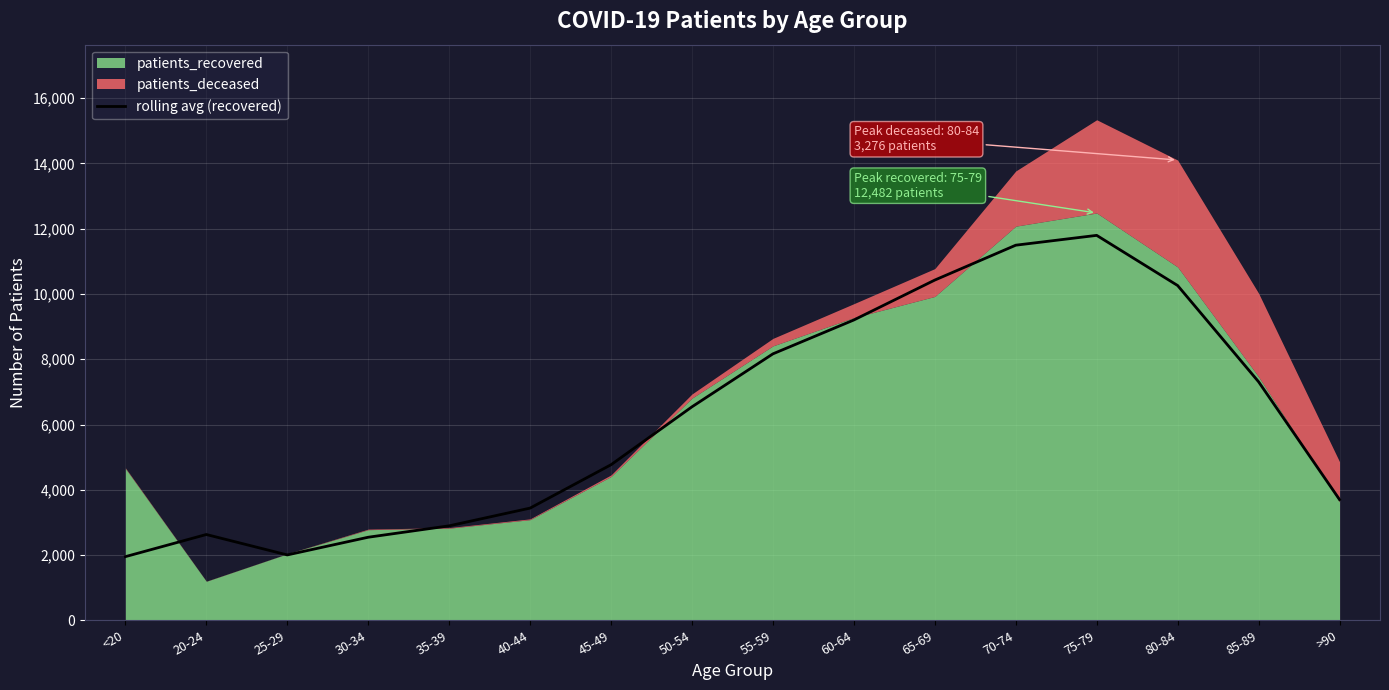

The value of rolling avg (recovered) at 60-64 is 9203.7. True or false?

True